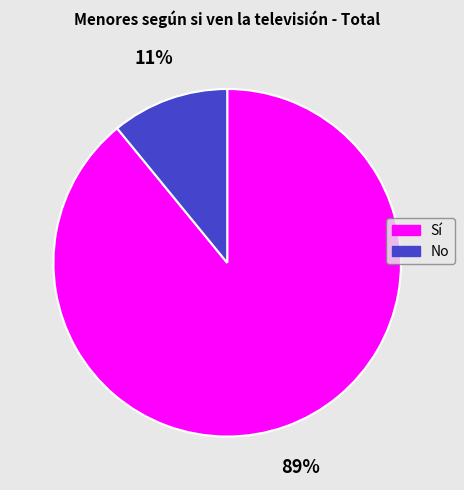

Which has a higher value, Sí or No?

Sí